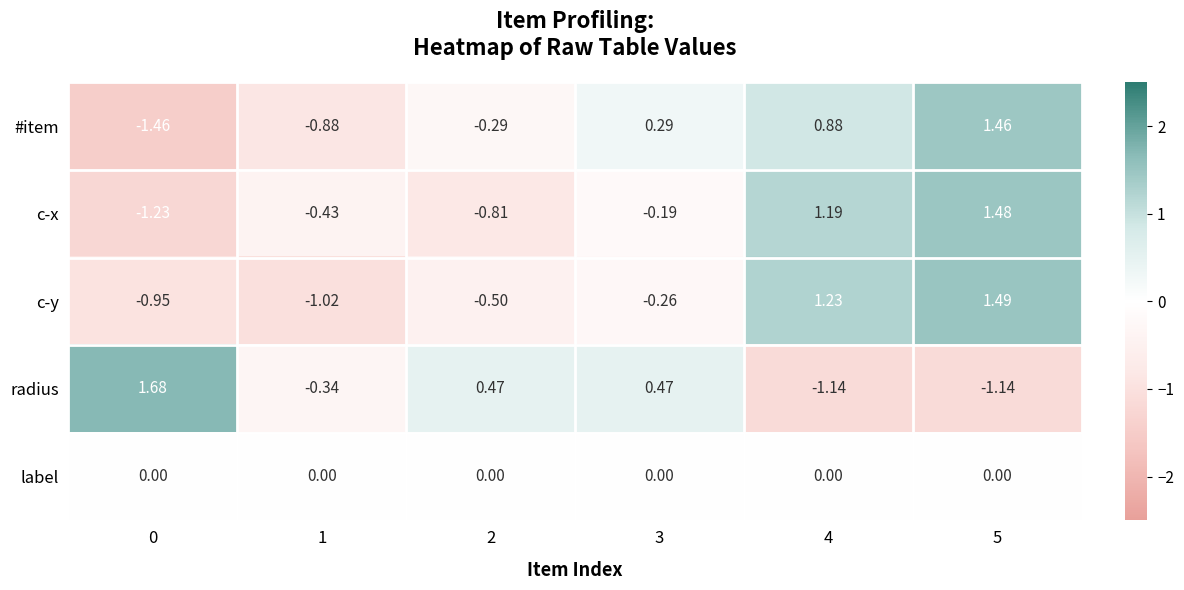

At how many categories does at least one series exceed 1?

3